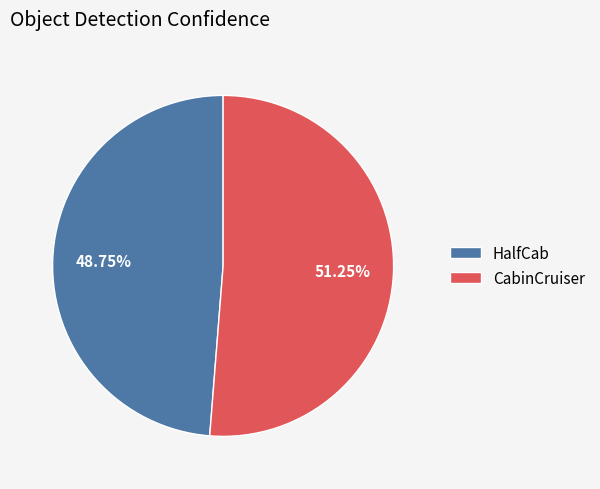

Rank the categories by value from lowest to highest.

HalfCab, CabinCruiser